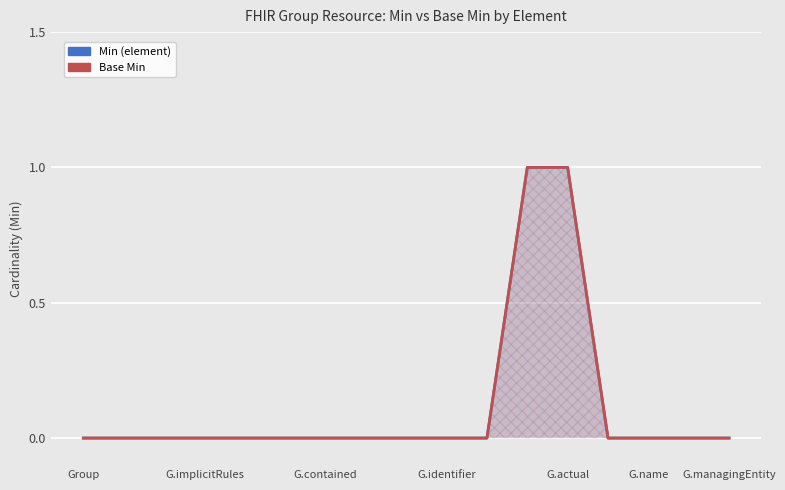

True or false: Min (element) and Base Min intersect in this chart.

False